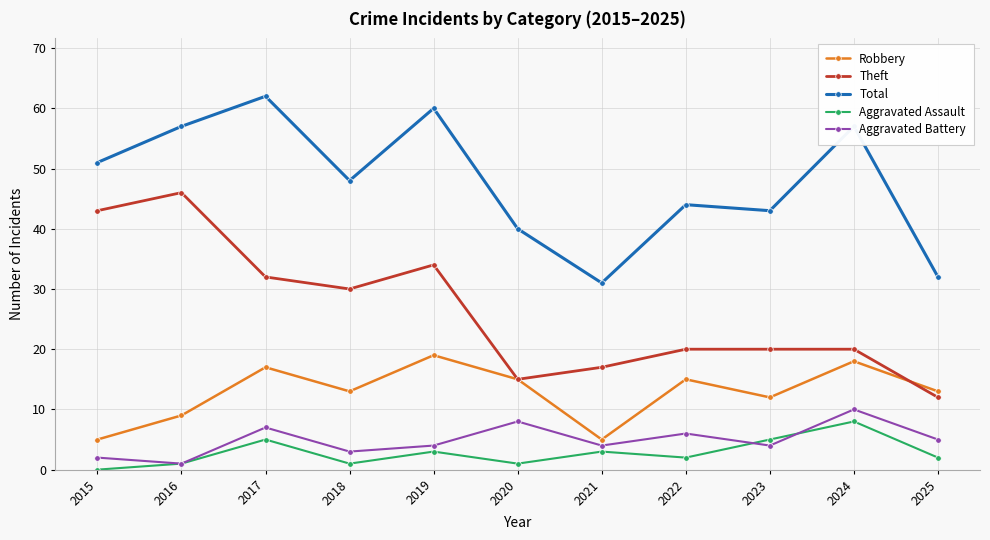

Is this an area chart (filled region under the line)?

No